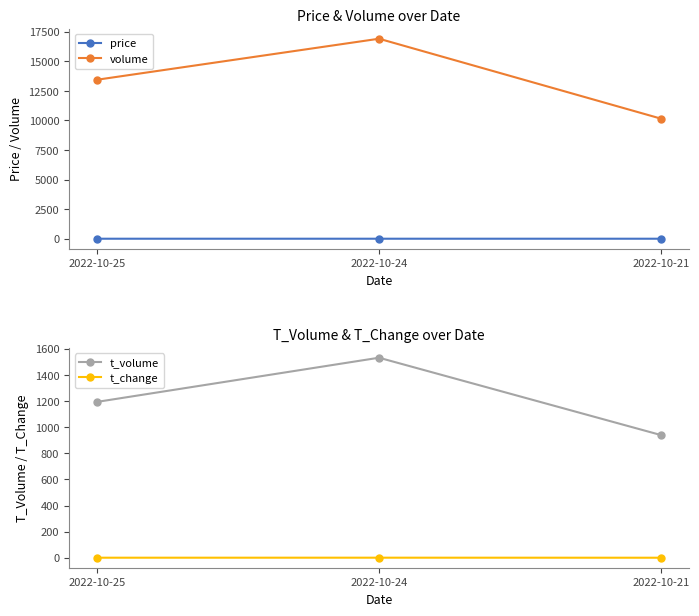

True or false: t_change has a value of 0.5 at 2022-10-24.

False